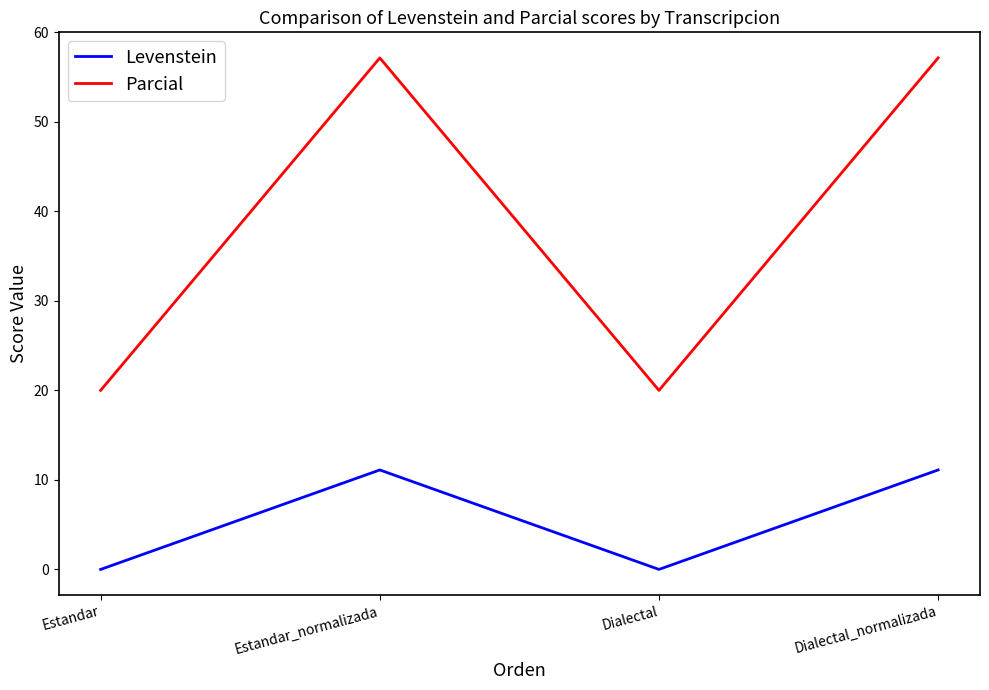

What is the difference between the maximum and minimum values in the Levenstein series?

11.1